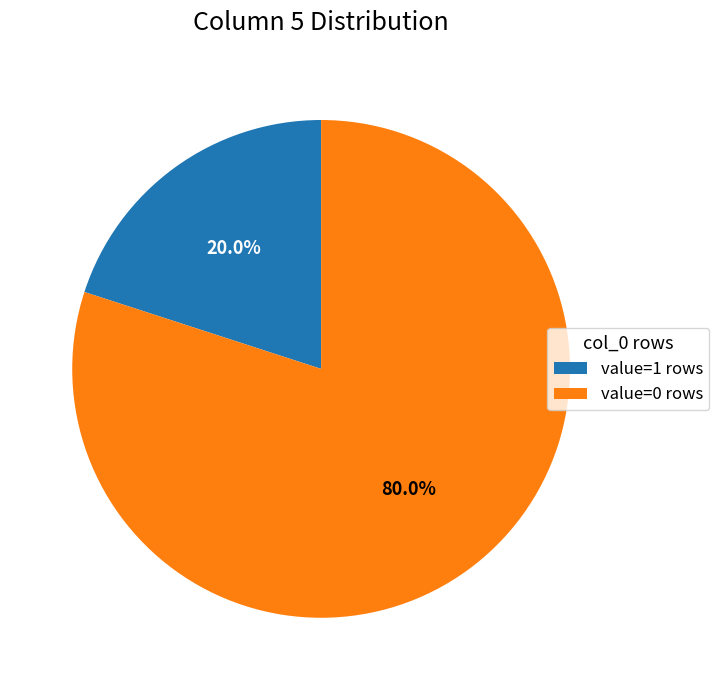

What is the smallest slice in the pie chart?

value=1 rows